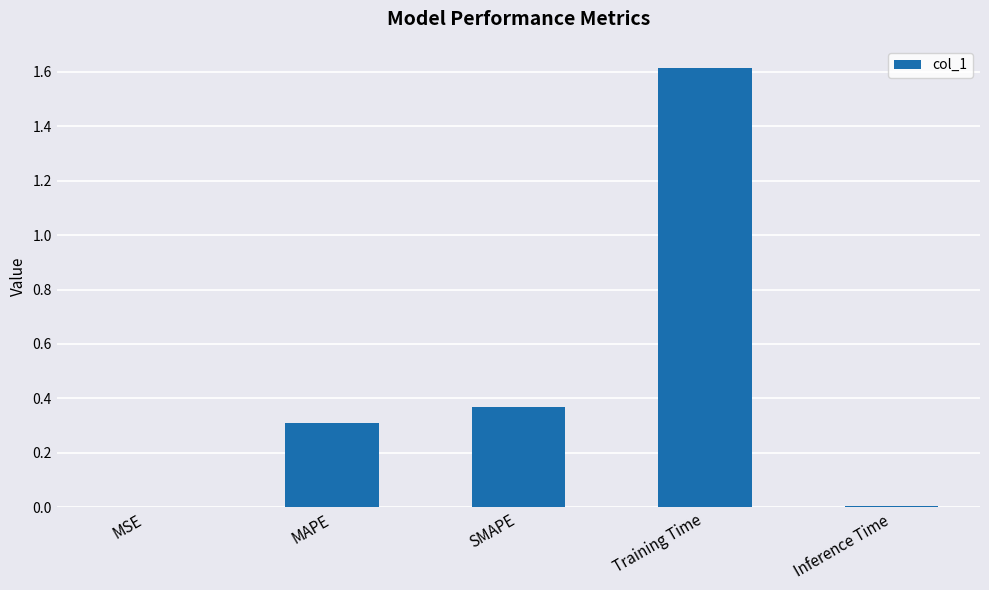

True or false: the data shows 1.6 at Training Time.

True